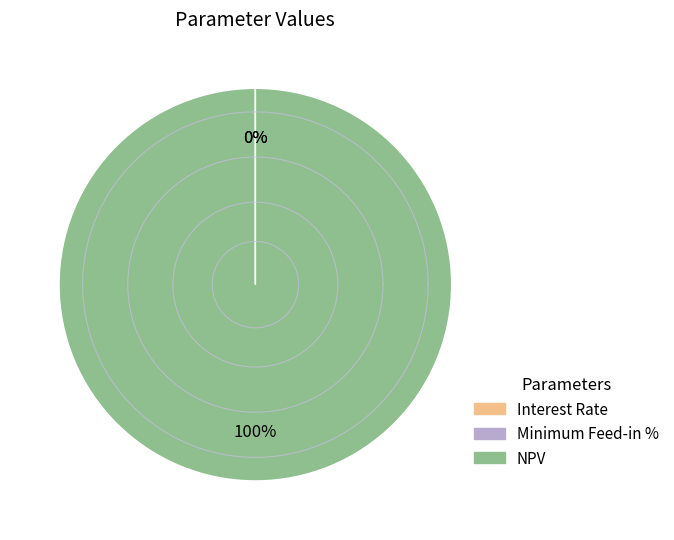

Does any single category account for the majority?

Yes